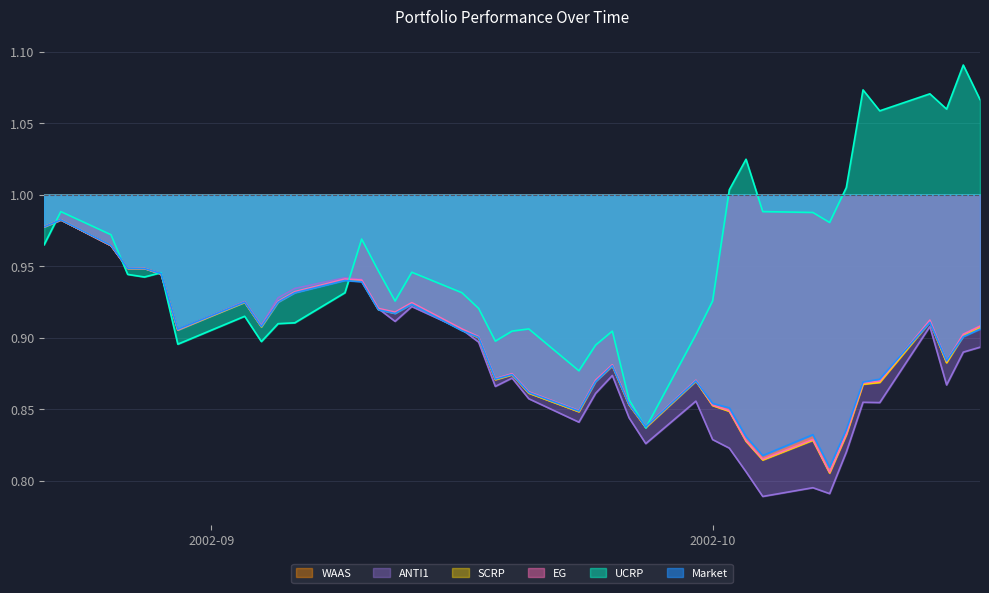

Between which two adjacent categories do Market and UCRP first intersect?

2002-08-22 and 2002-08-23